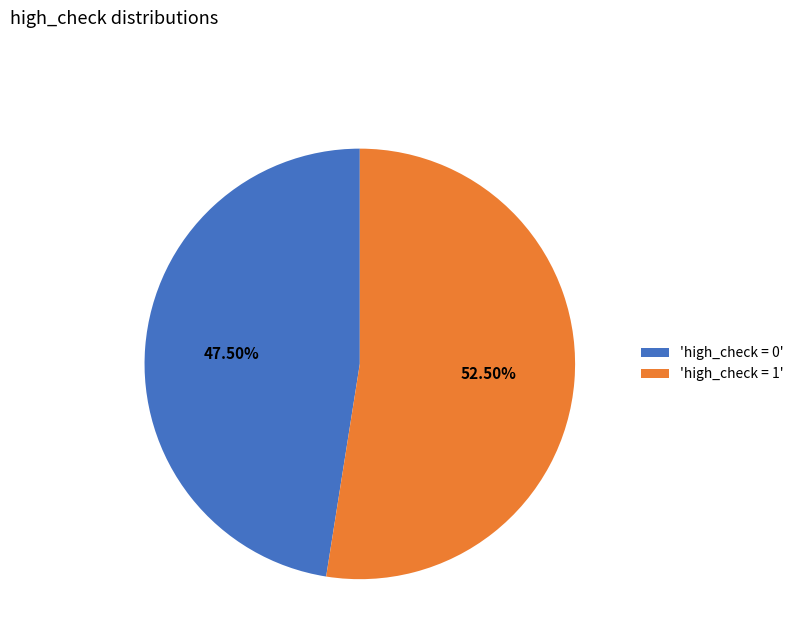

Count the number of slices in the pie.

2